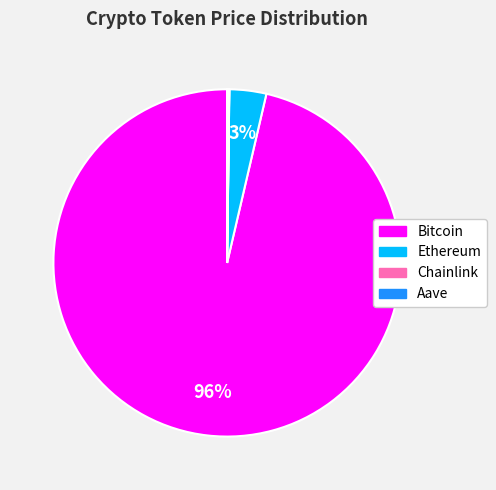

Which category accounts for the majority?

Bitcoin